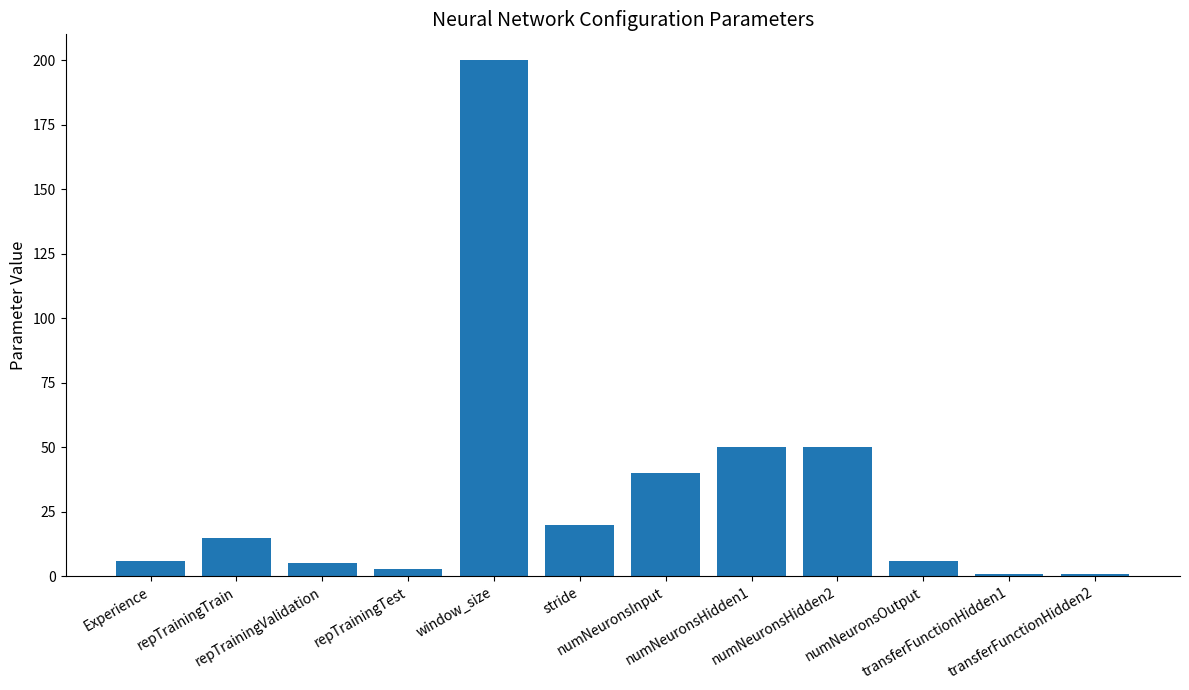

What is the greatest value displayed?

200